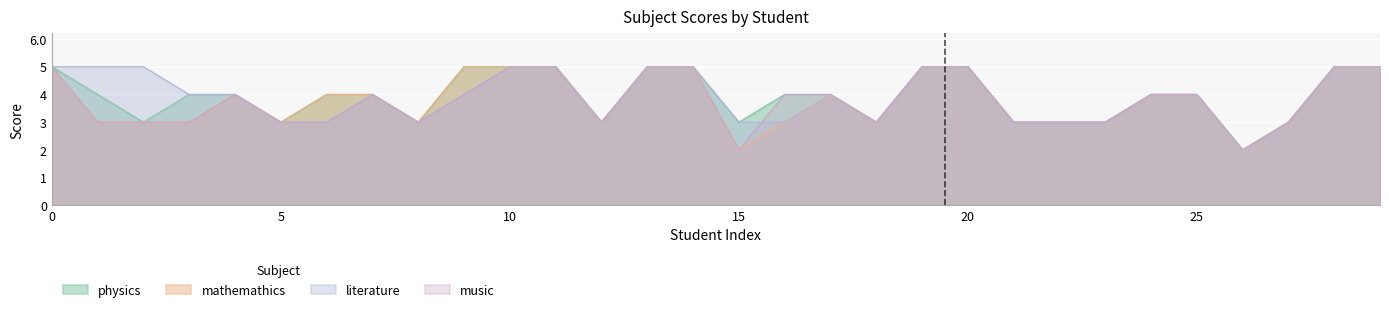

True or false: literature and physics cross at least once.

False